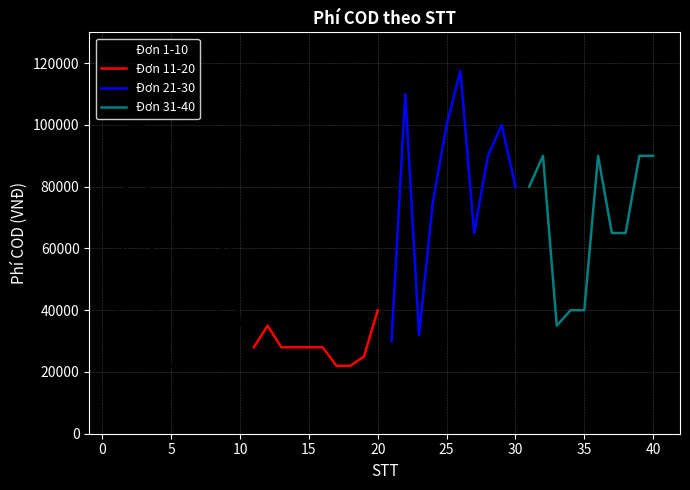

At how many categories does at least one series exceed 46154?

10